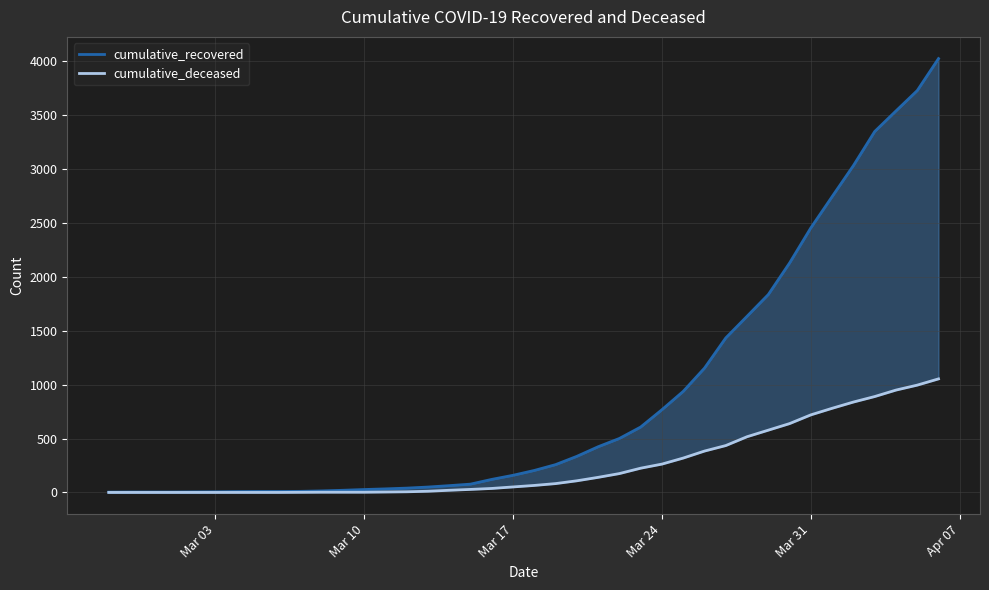

True or false: cumulative_recovered and cumulative_deceased cross at least once.

False